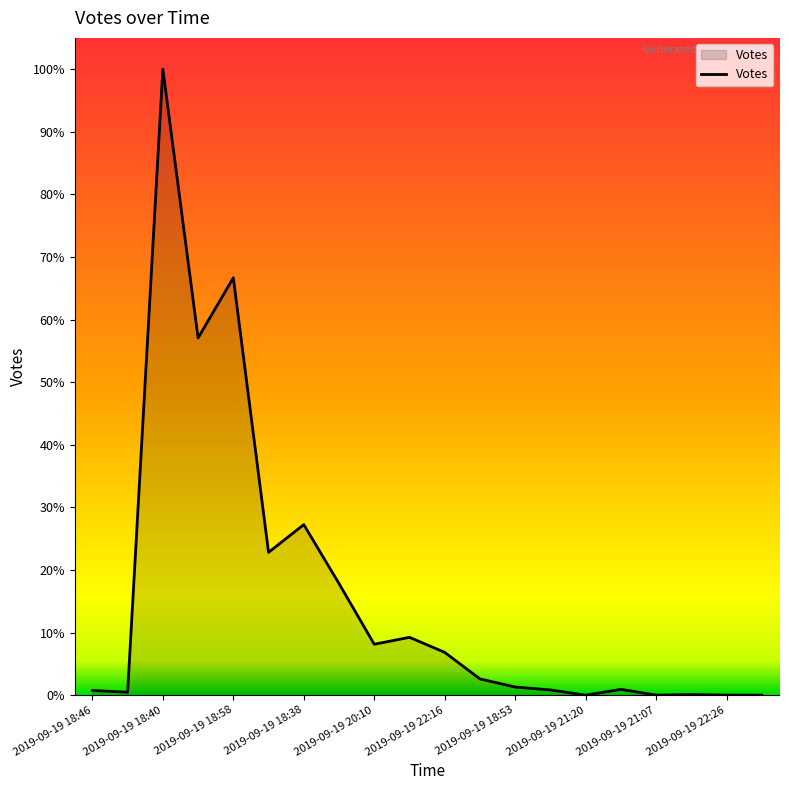

Is this an area chart (filled region under the line)?

Yes